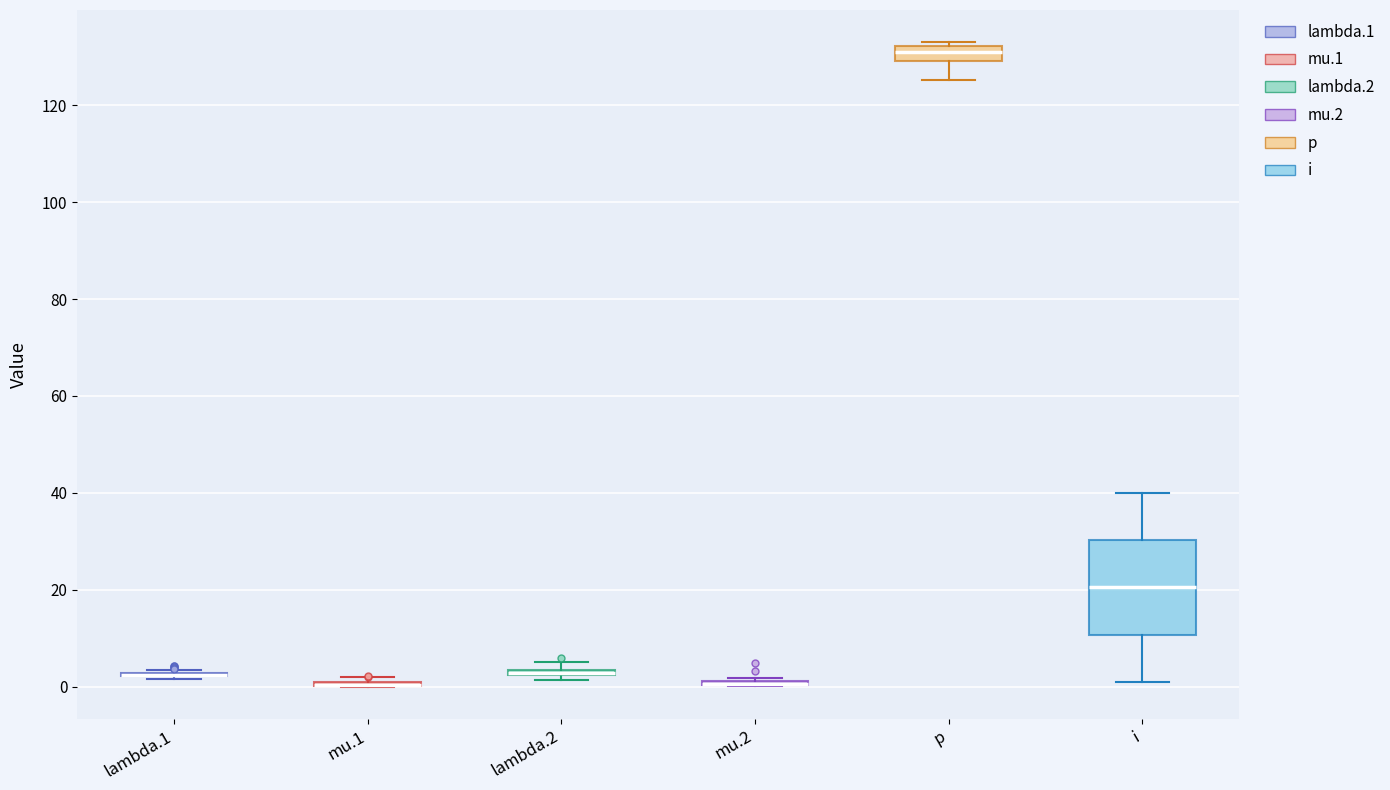

Which box is the tallest, from its lower edge to its upper edge?

i